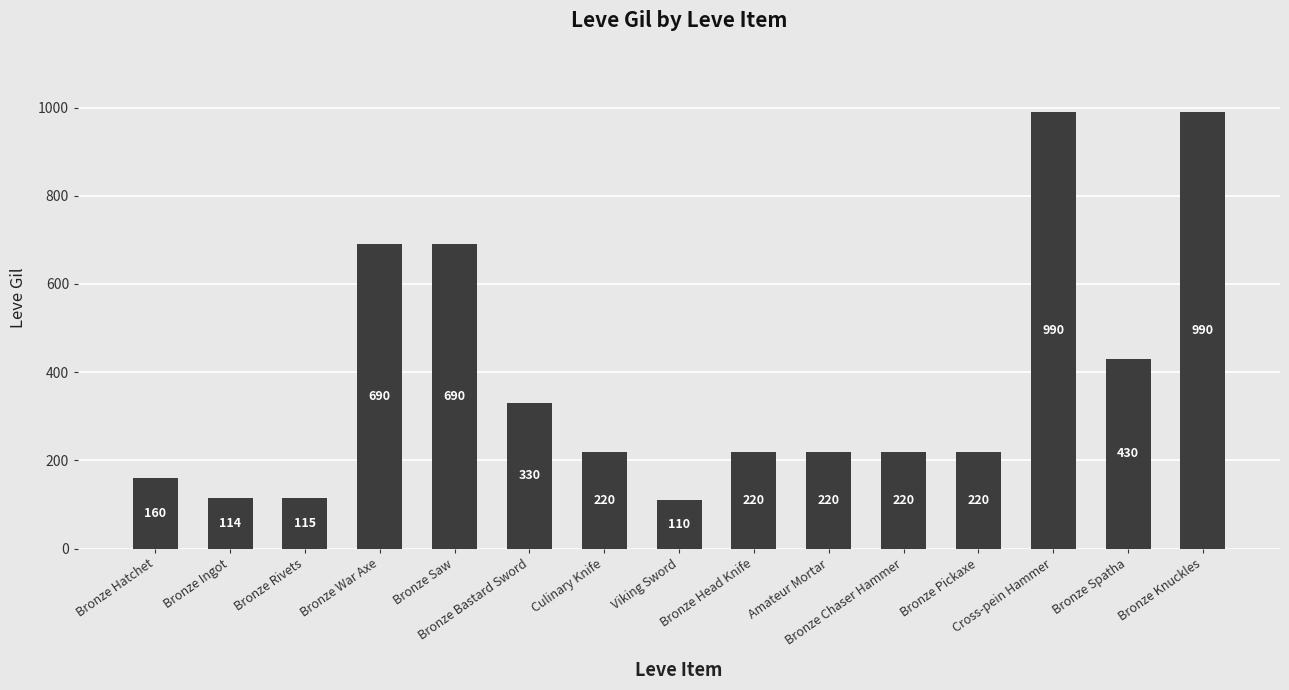

What is the difference between the second highest and second lowest values?

876